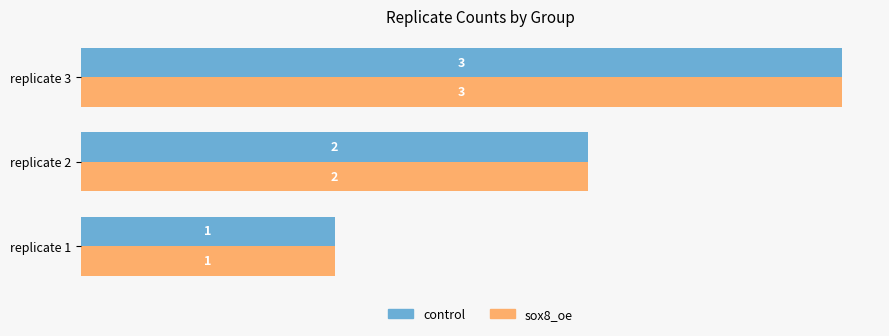

Rank the categories by sox8_oe value from lowest to highest.

replicate 1, replicate 2, replicate 3